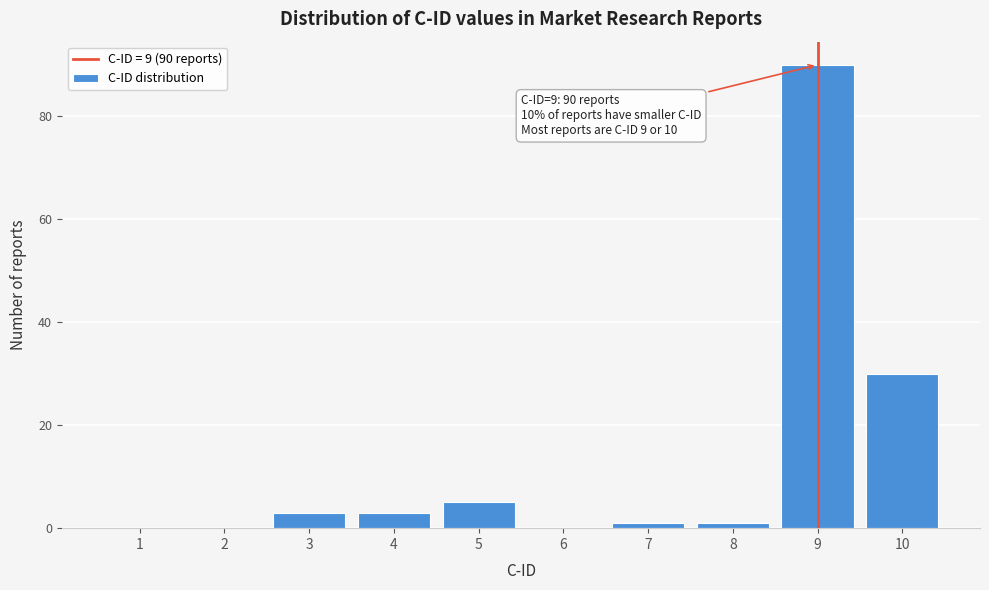

Reading left to right, what are all the values shown in this chart?

1=0	2=0	3=3	4=3	5=5	6=0	7=1	8=1	9=90	10=30